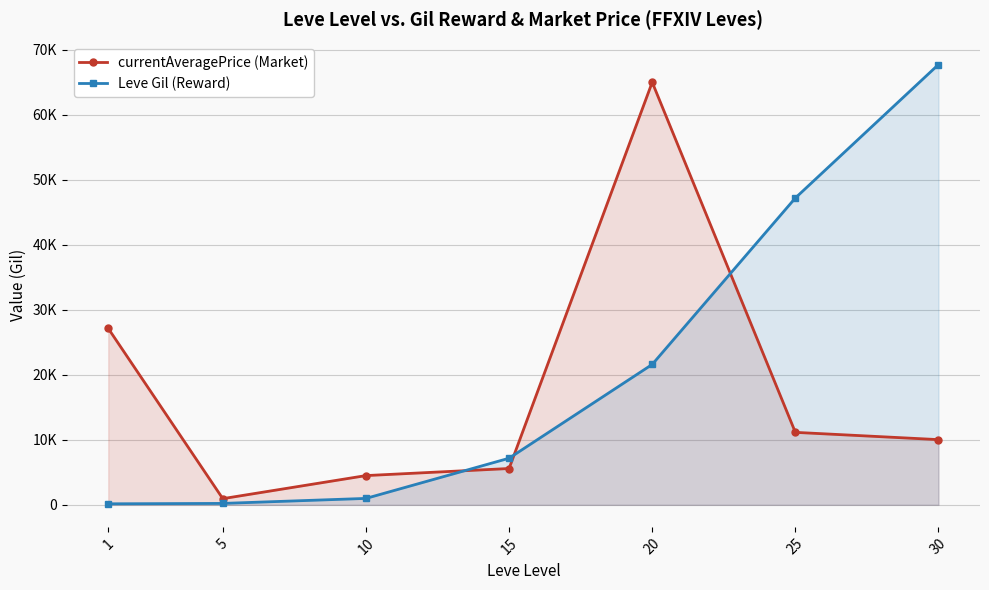

What is the sum of all Leve Gil (Reward) values?

145070